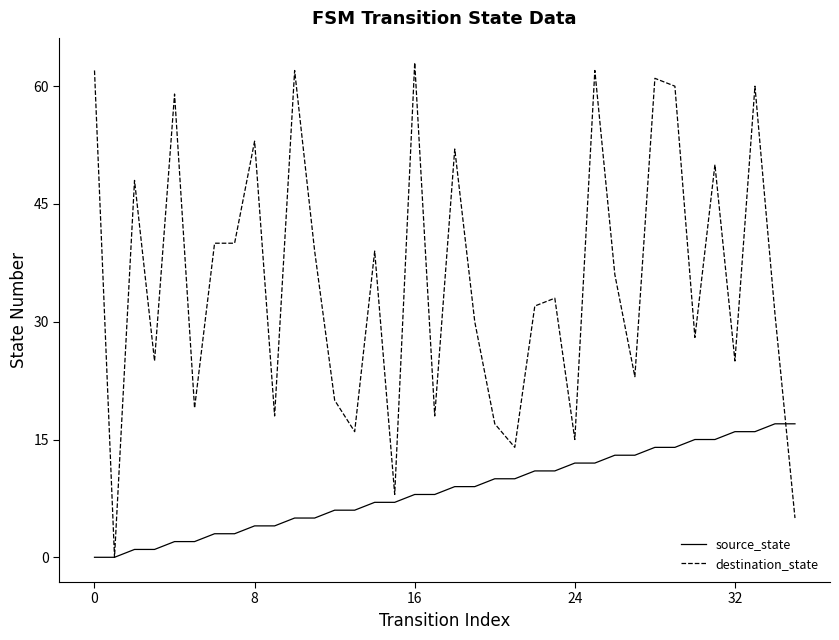

List the series in order of their peak value, highest first.

destination_state, source_state